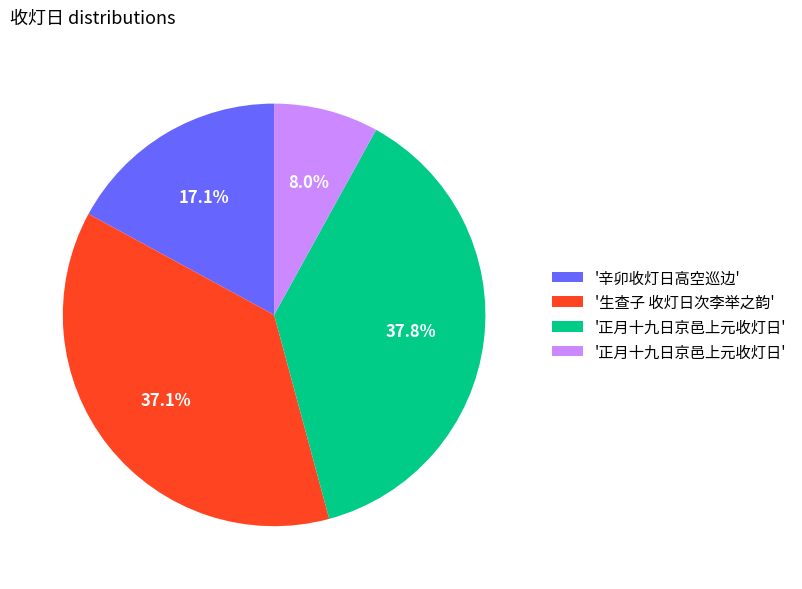

Is there a majority slice in this chart?

No